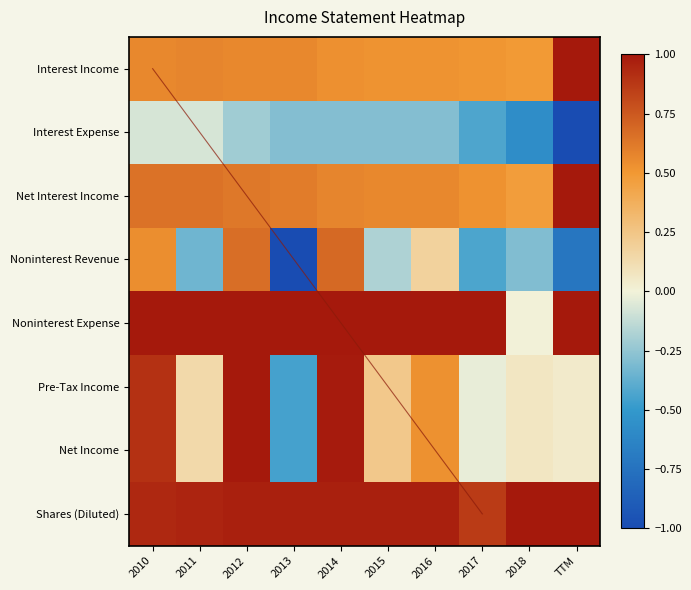

The Shares (Diluted) series shows 1.8 at 2018. True or false?

False